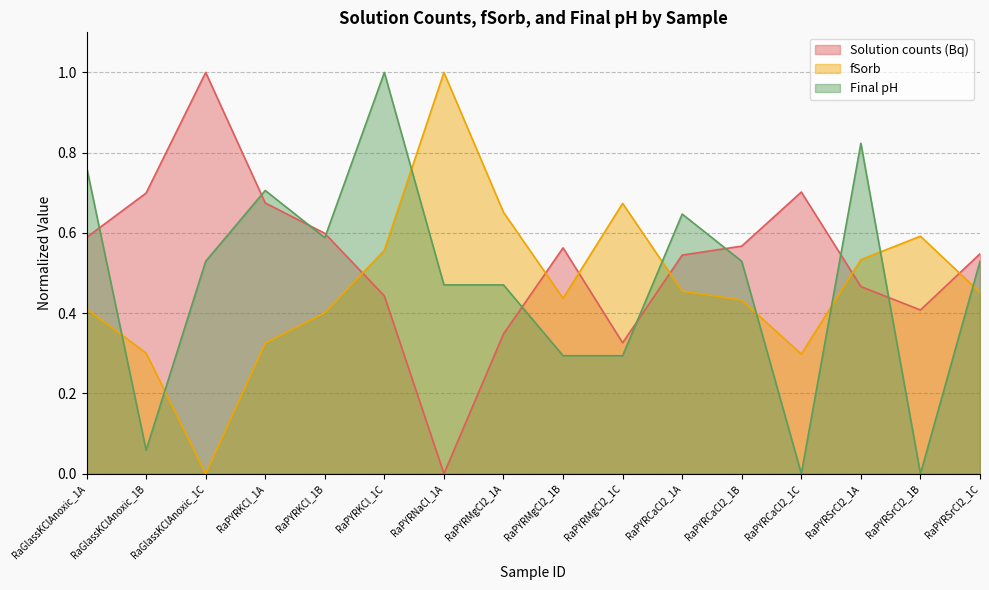

What is the sum of all fSorb values?

7.5